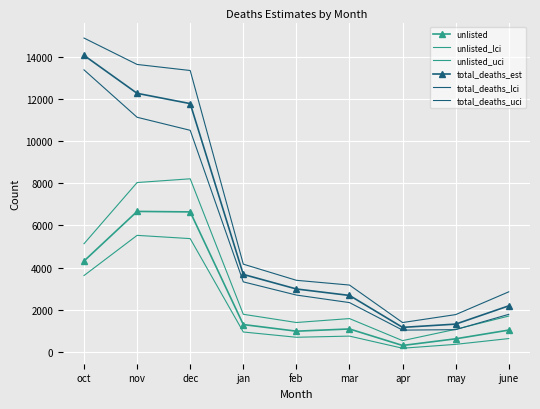

How many data points in unlisted_lci are less than 755?

4